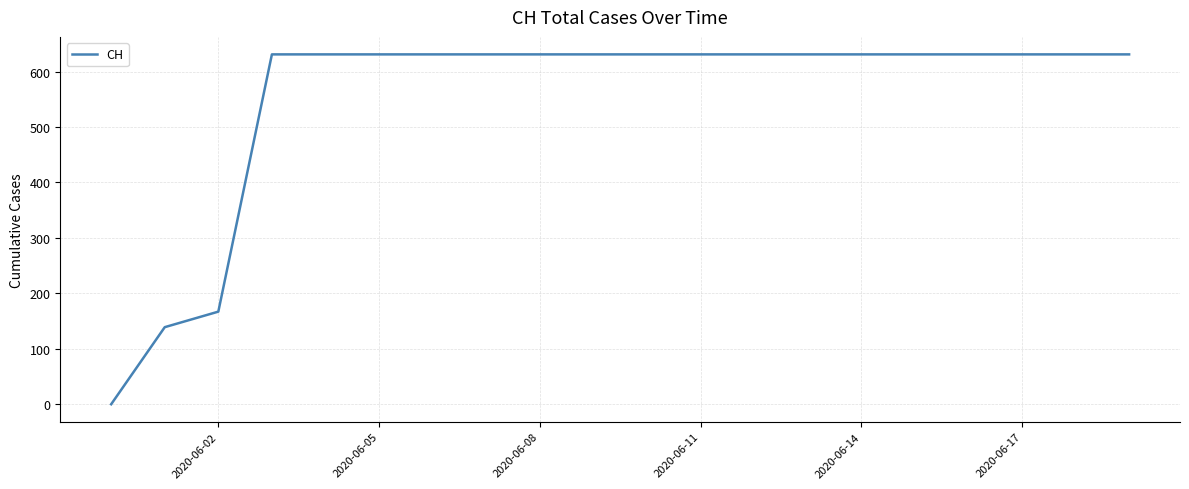

What is the difference between the maximum and minimum values?

631